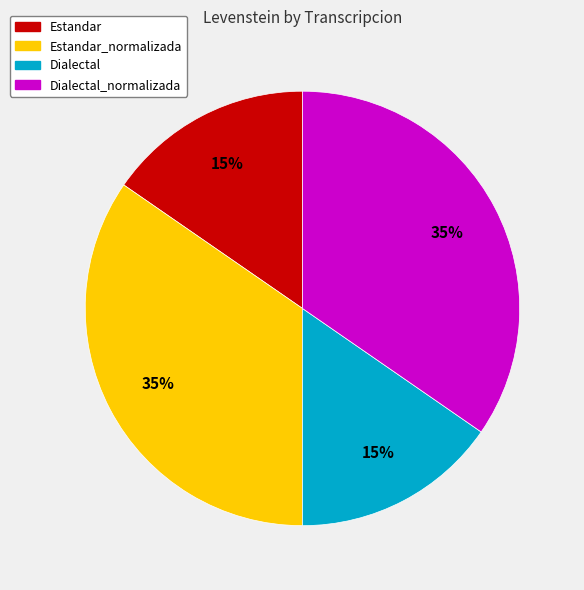

To the nearest percent, what is the average slice percentage?

25%